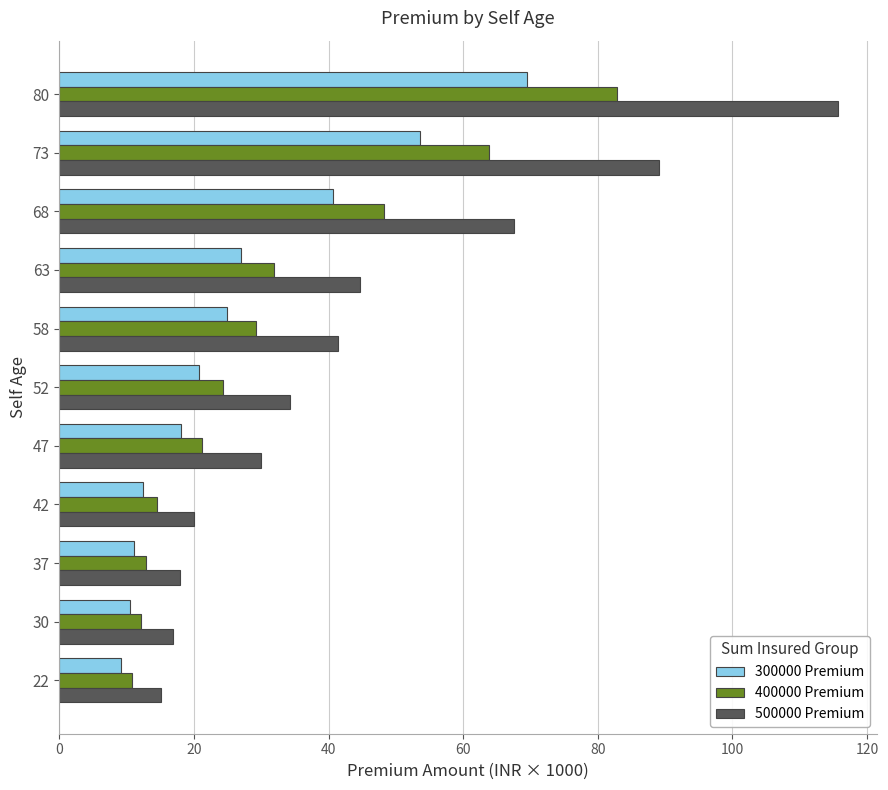

Which series has the largest total across all categories?

500000 Premium